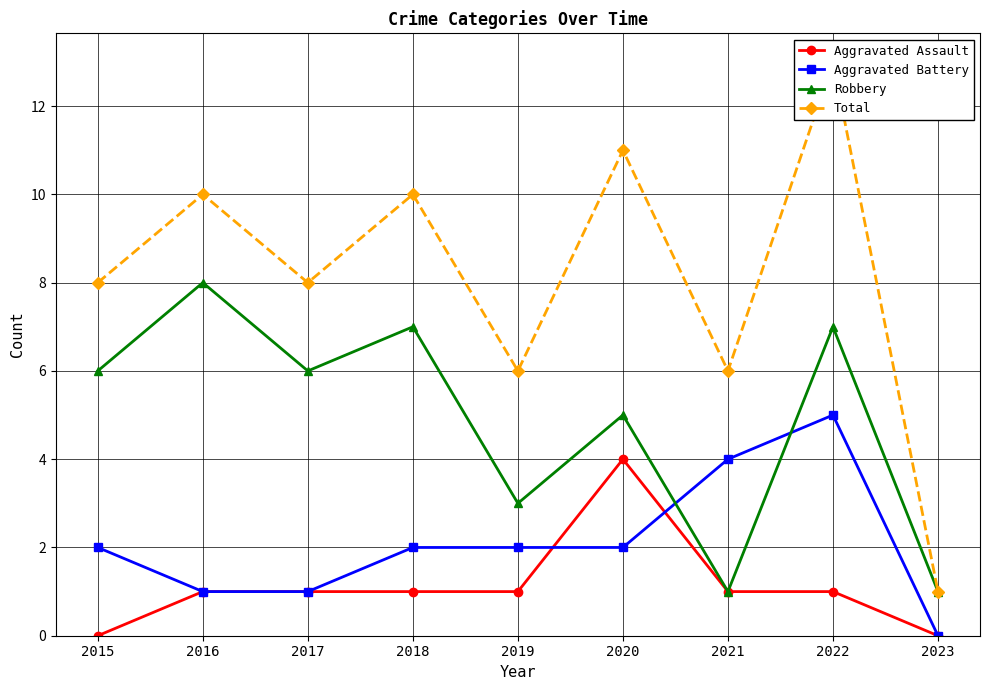

What value does the Total series have at 2015?

8